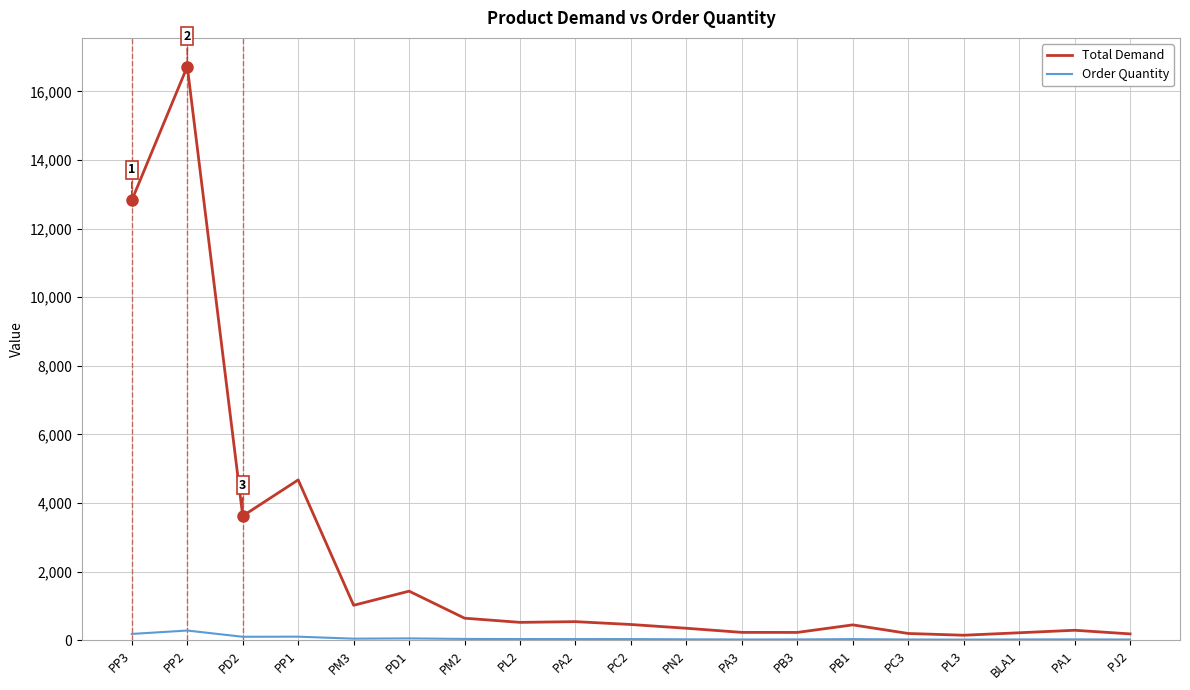

Which series has the largest total across all categories?

Total Demand